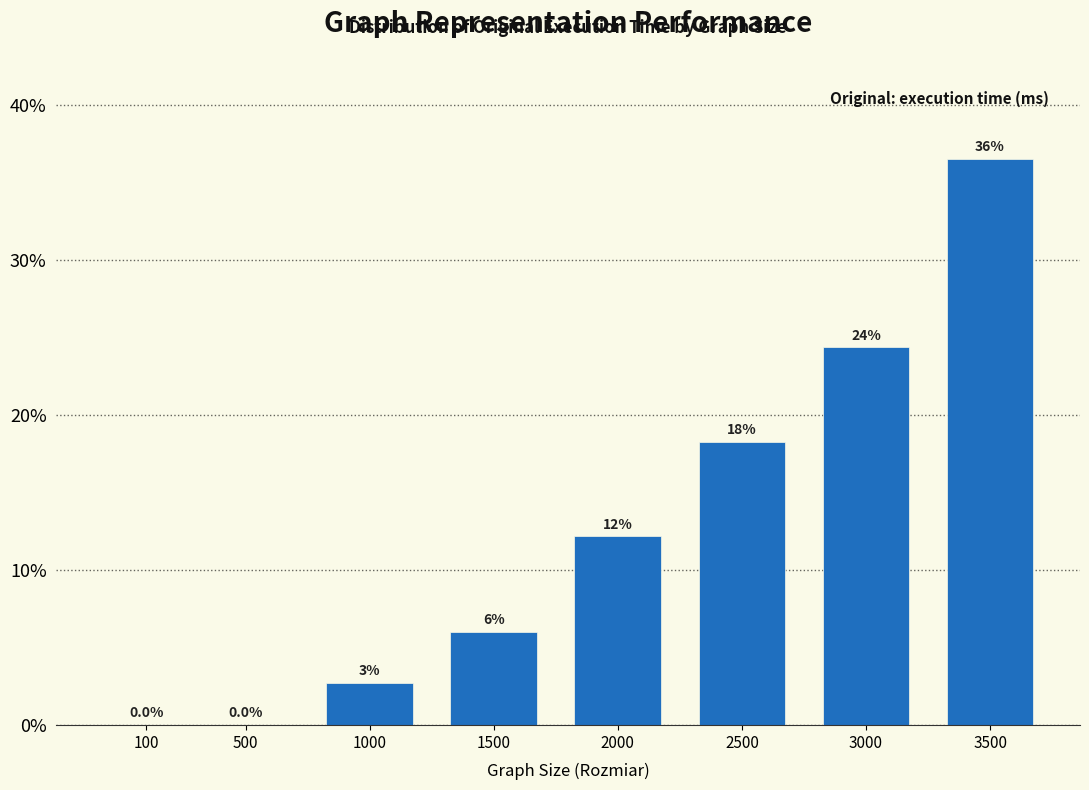

Are the bars horizontal?

No